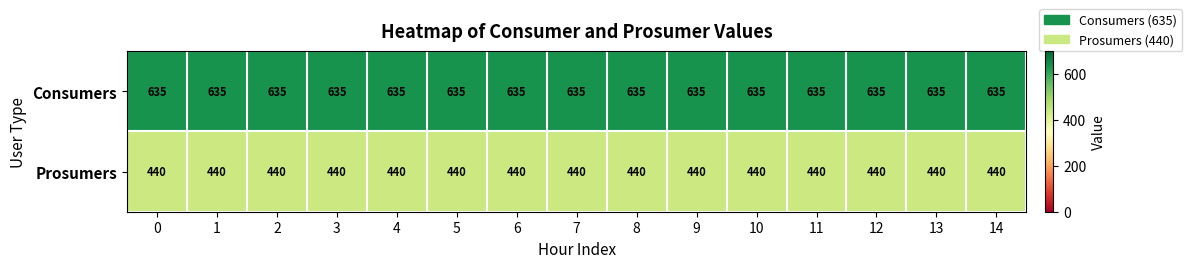

What is the total value across all series at 9?

1075